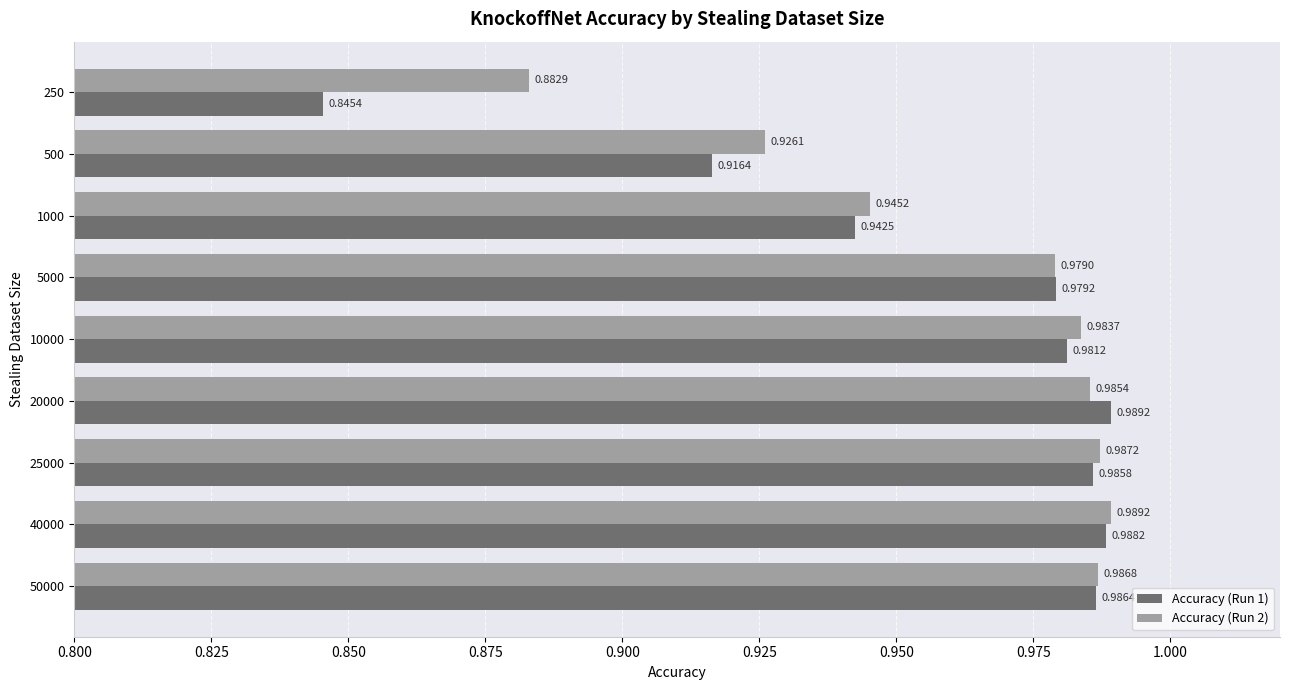

At which category is the sum across all series the highest?

40000